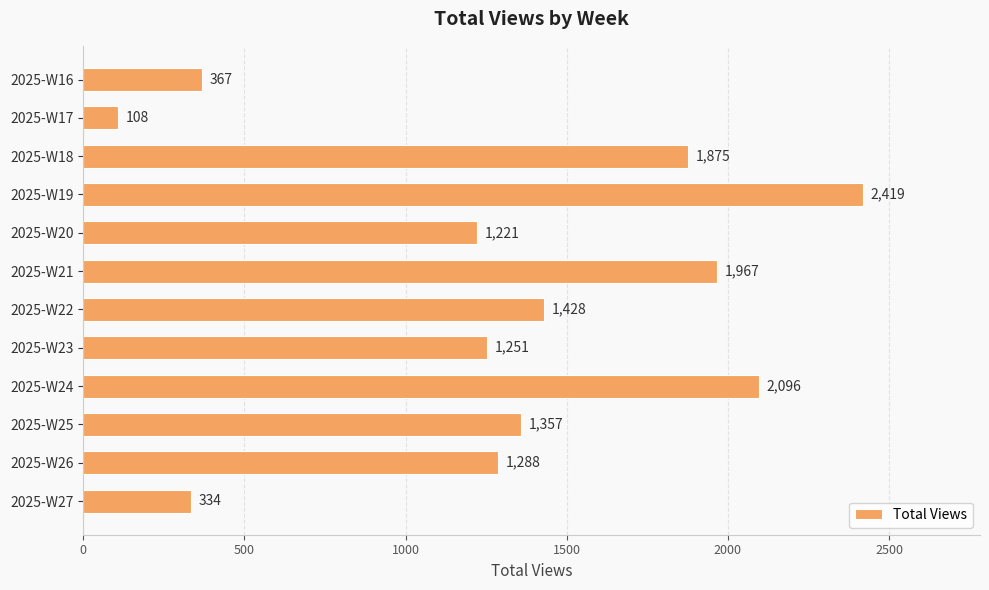

Between 2025-W18 and 2025-W20, which is larger?

2025-W18